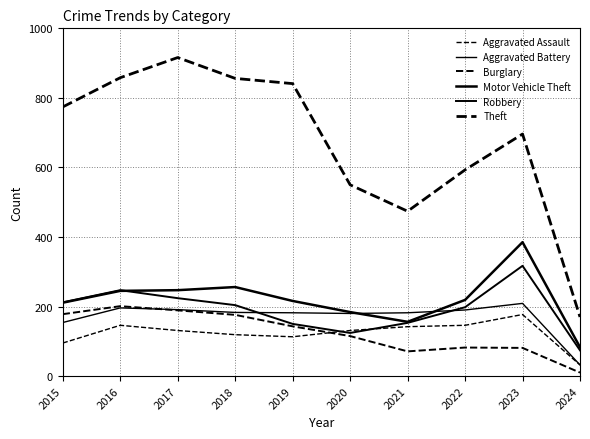

How many lines are shown in the chart?

6